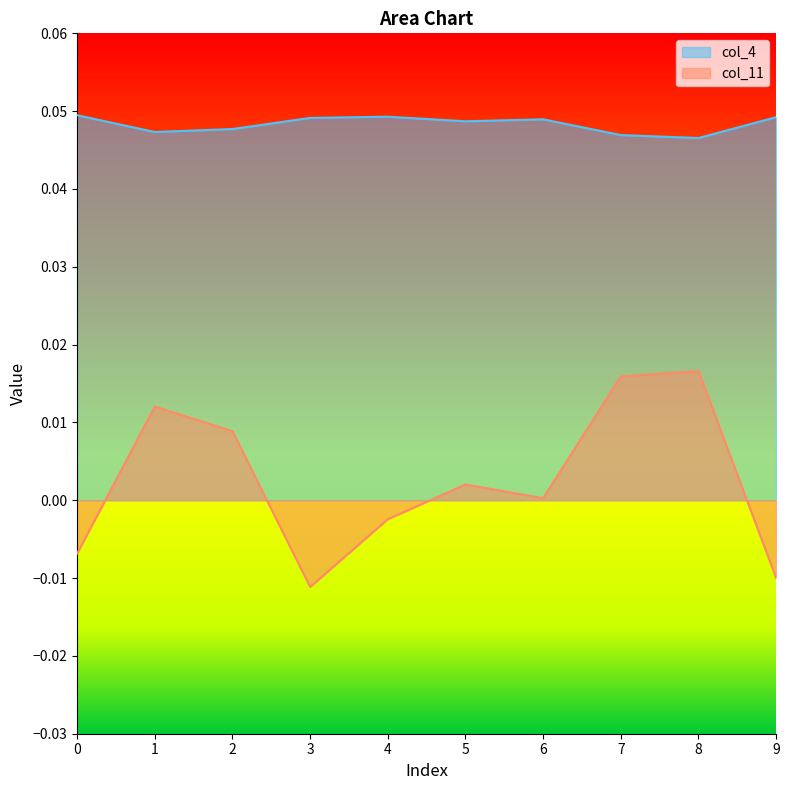

Where is col_4 nearest to the value 0?

8